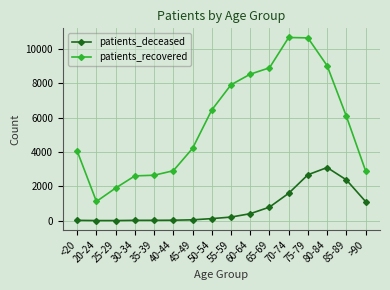

The value of patients_deceased at 85-89 is 1386. True or false?

False